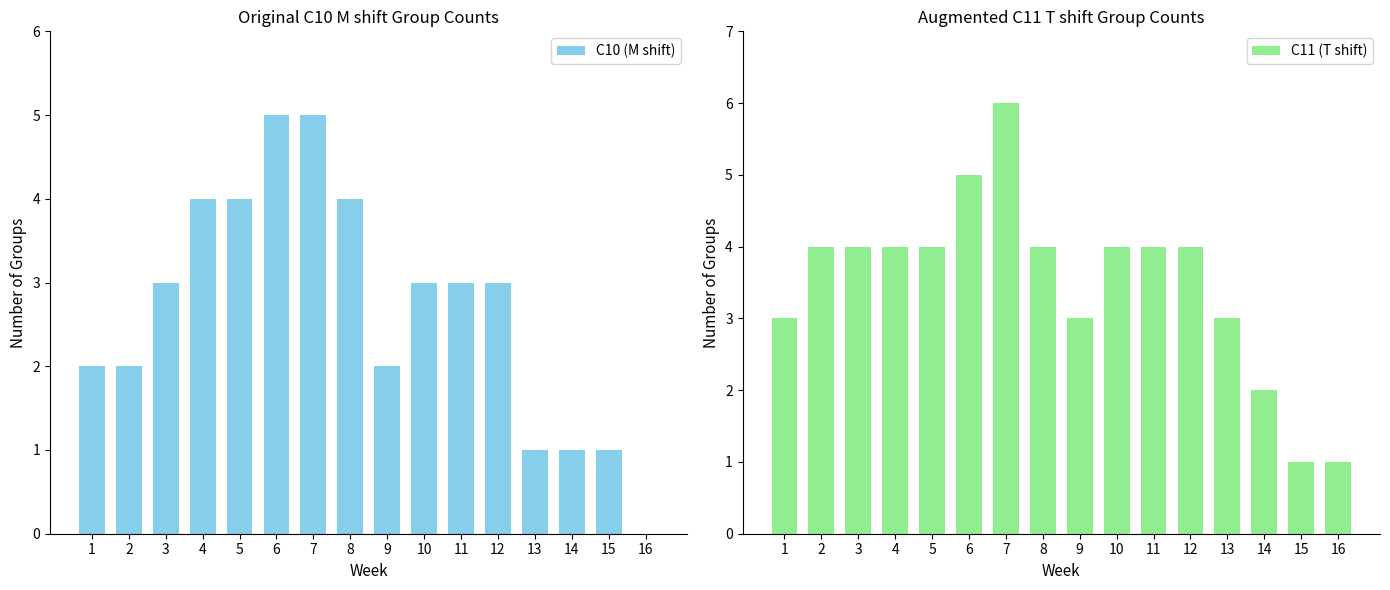

Reading right to left, extract all data points from this chart.

C10 (M shift): 0	1	1	1	3	3	3	2	4	5	5	4	4	3	2	2
C11 (T shift): 1	1	2	3	4	4	4	3	4	6	5	4	4	4	4	3